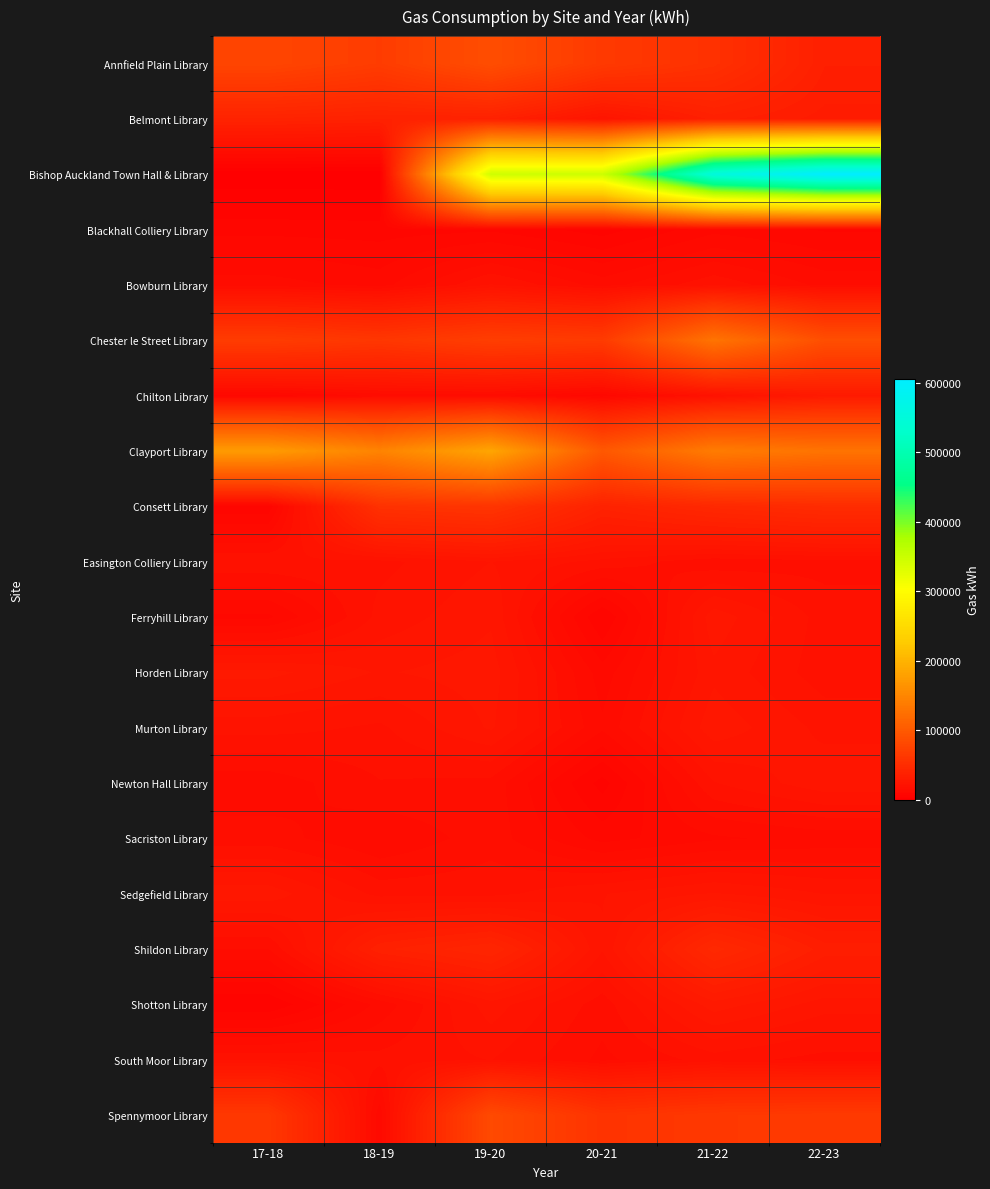

Rank the series by their maximum value, from lowest to highest.

Blackhall Colliery Library, Sacriston Library, South Moor Library, Bowburn Library, Easington Colliery Library, Newton Hall Library, Sedgefield Library, Ferryhill Library, Murton Library, Horden Library, Shotton Library, Chilton Library, Belmont Library, Shildon Library, Consett Library, Spennymoor Library, Annfield Plain Library, Chester le Street Library, Clayport Library, Bishop Auckland Town Hall & Library